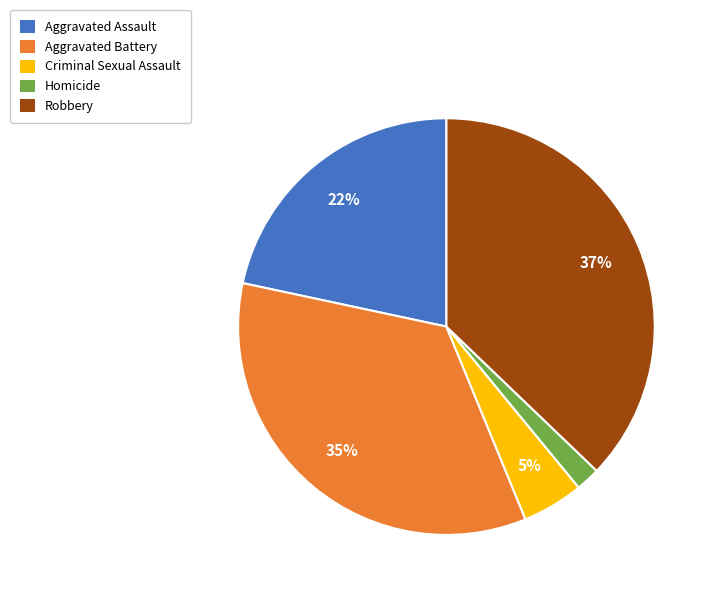

To the nearest percent, what is the difference between the largest and smallest slice percentages?

35%